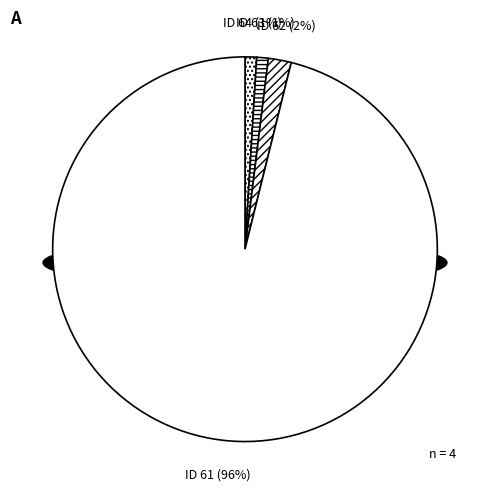

Which category has the biggest portion of the pie?

ID 61 (Disbursement)